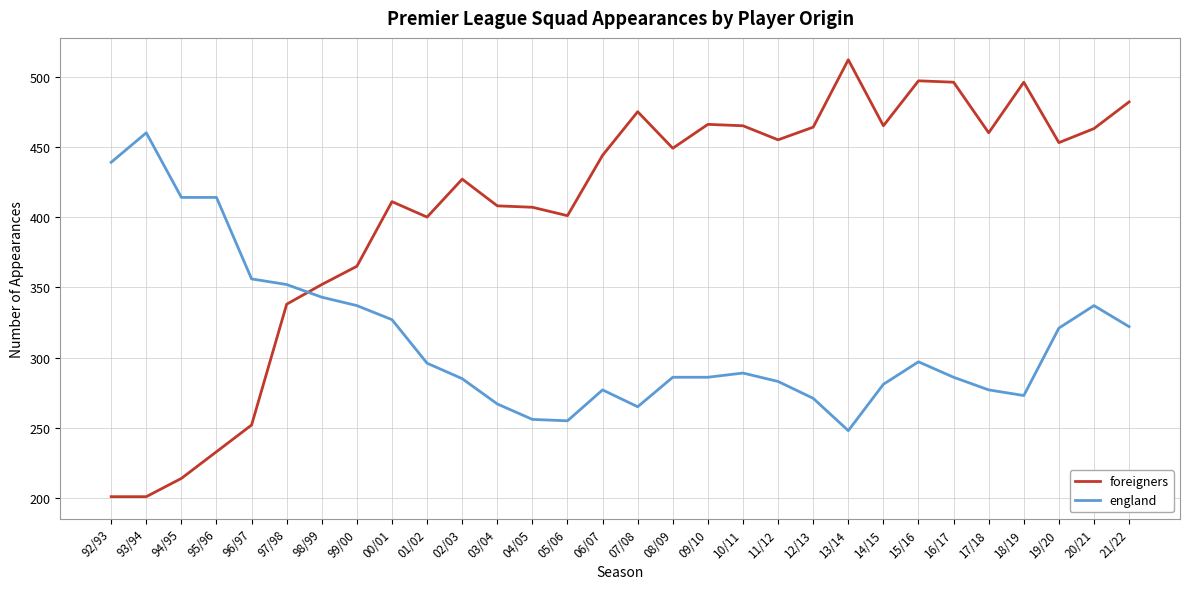

What is the difference between the maximum and second lowest values in the england series?

205